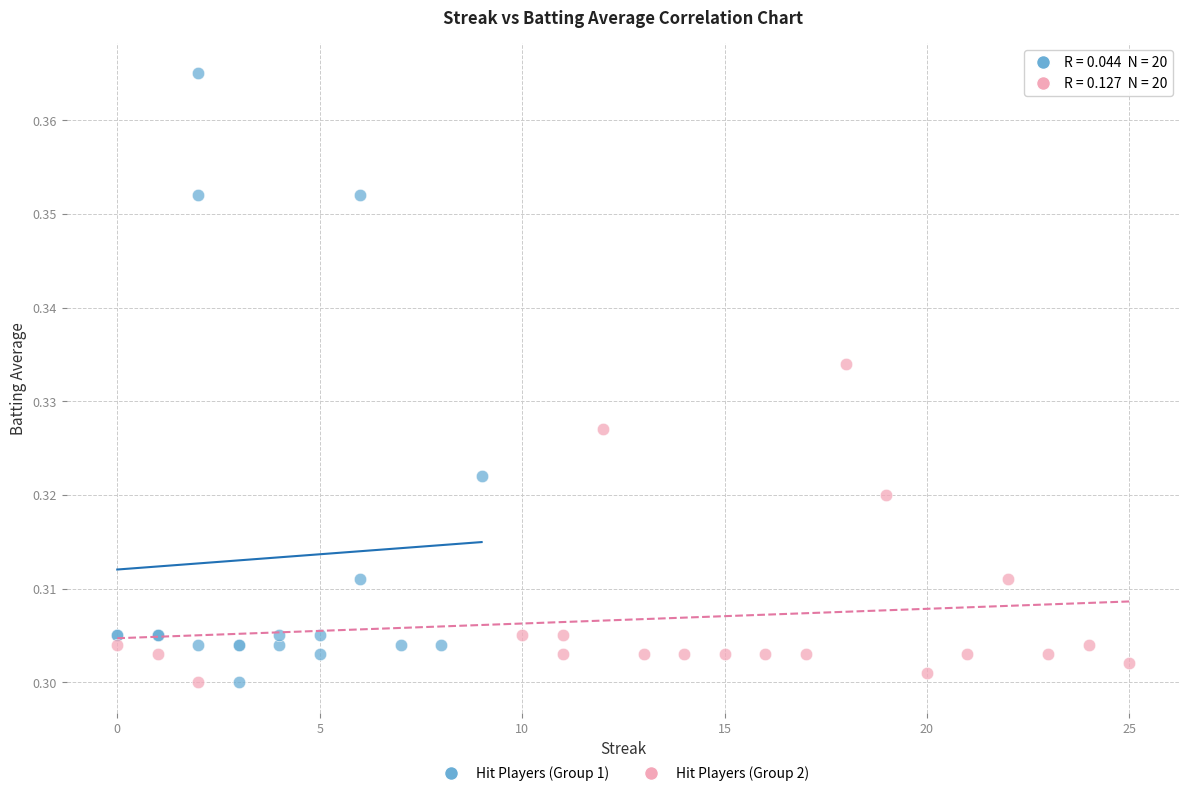

Which series has the widest spread of Y values?

Hit Players (Group 1)